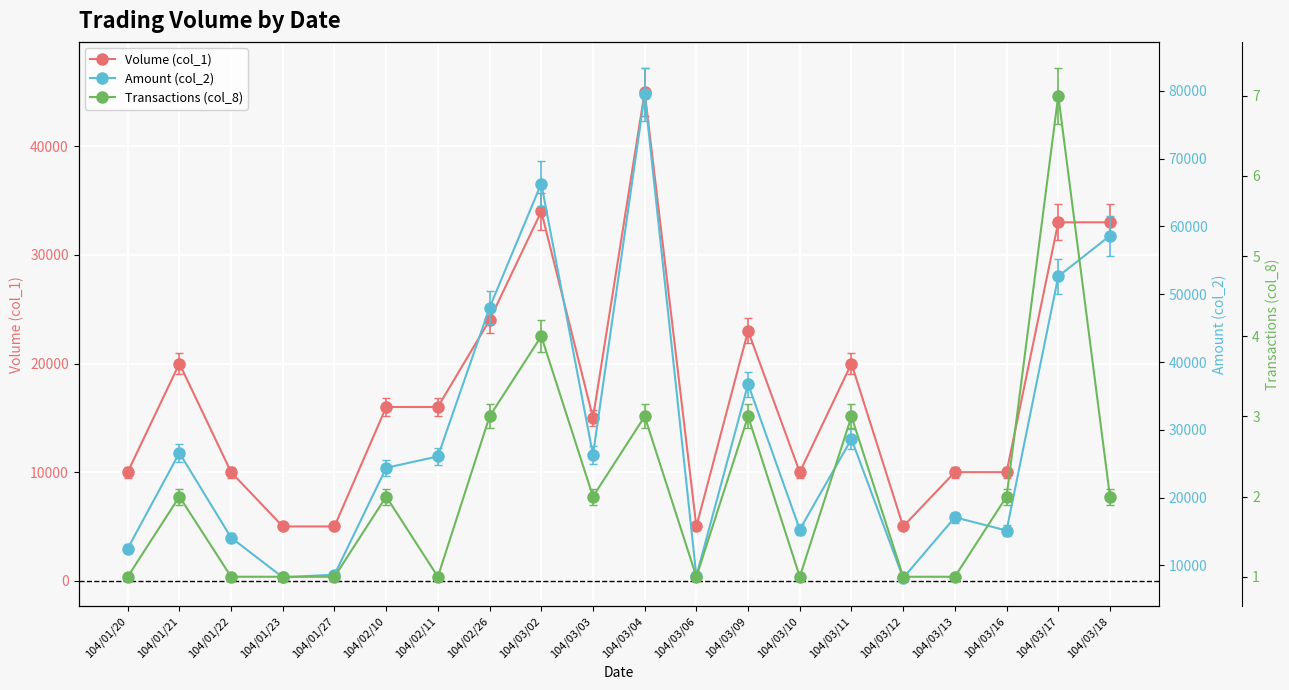

Where is Transactions (col_8) nearest to the value 4?

104/03/02